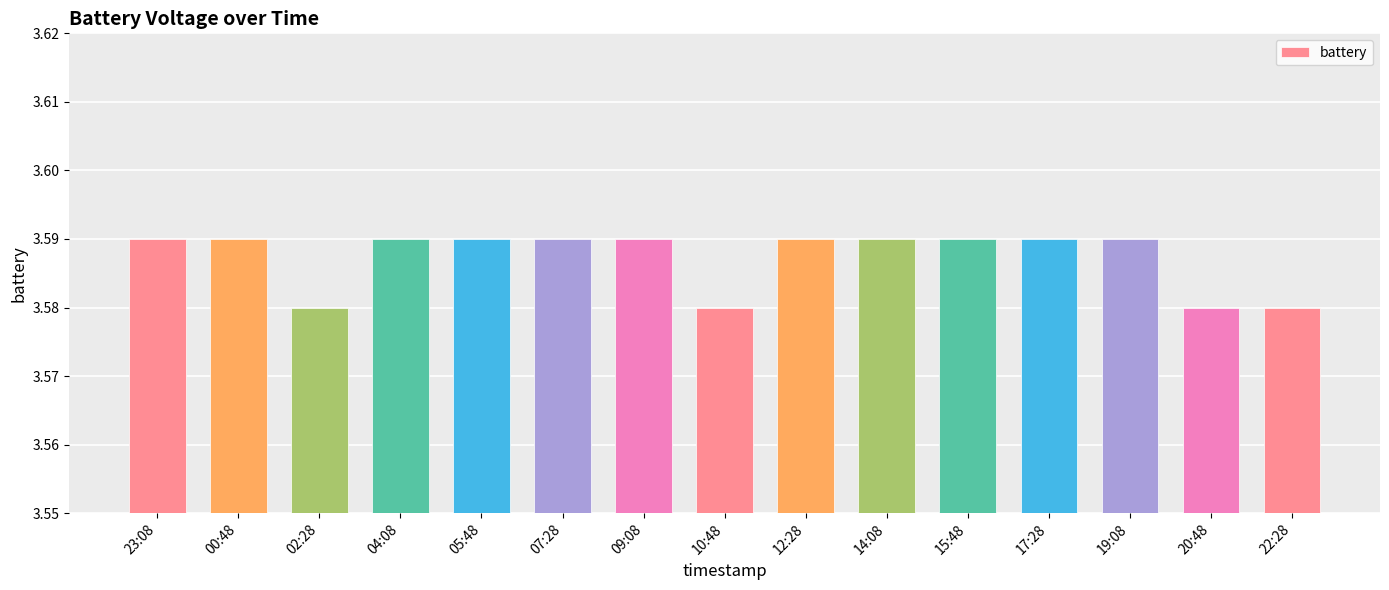

True or false: the data shows 4.8 at 10:48.

False